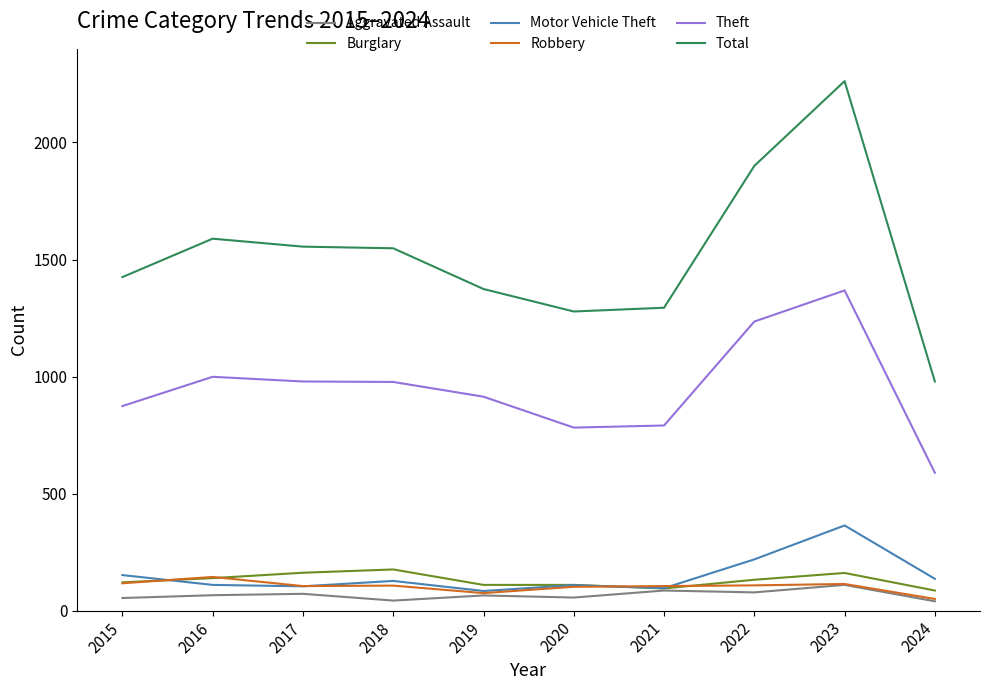

True or false: Motor Vehicle Theft and Total cross at least once.

False